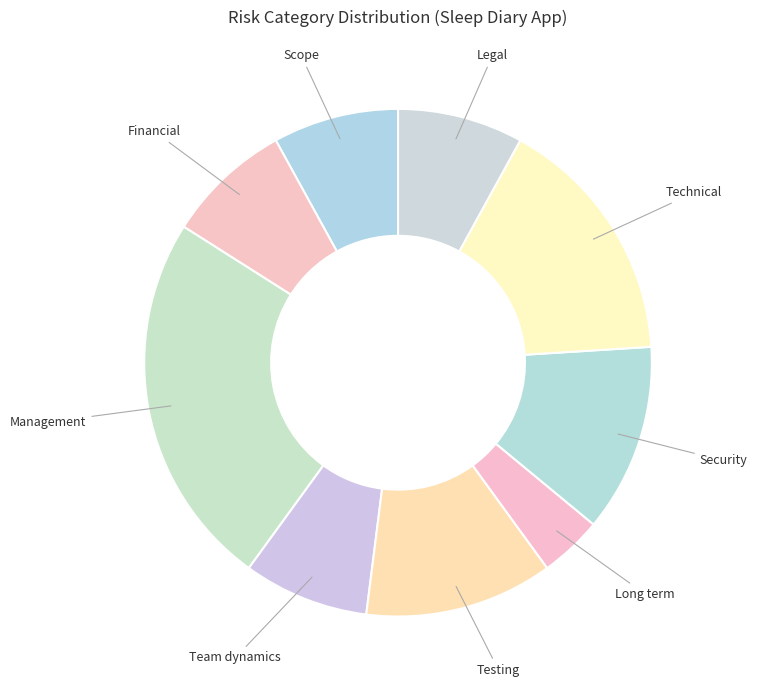

Does Long term account for over 50% of the chart?

No